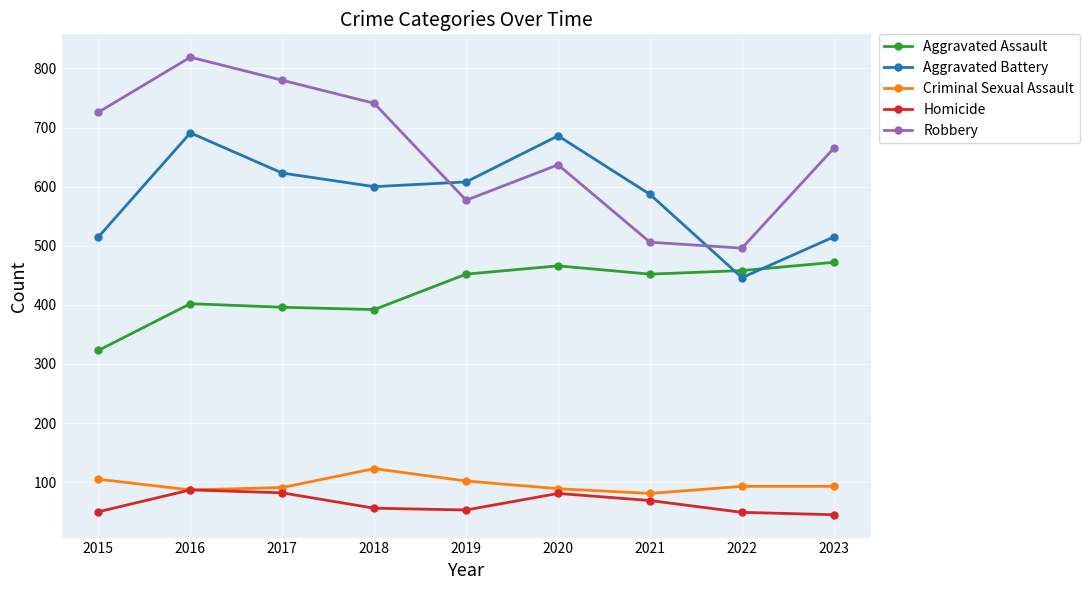

Is the value of Homicide at 2021 greater than the value of Aggravated Battery at 2021?

No